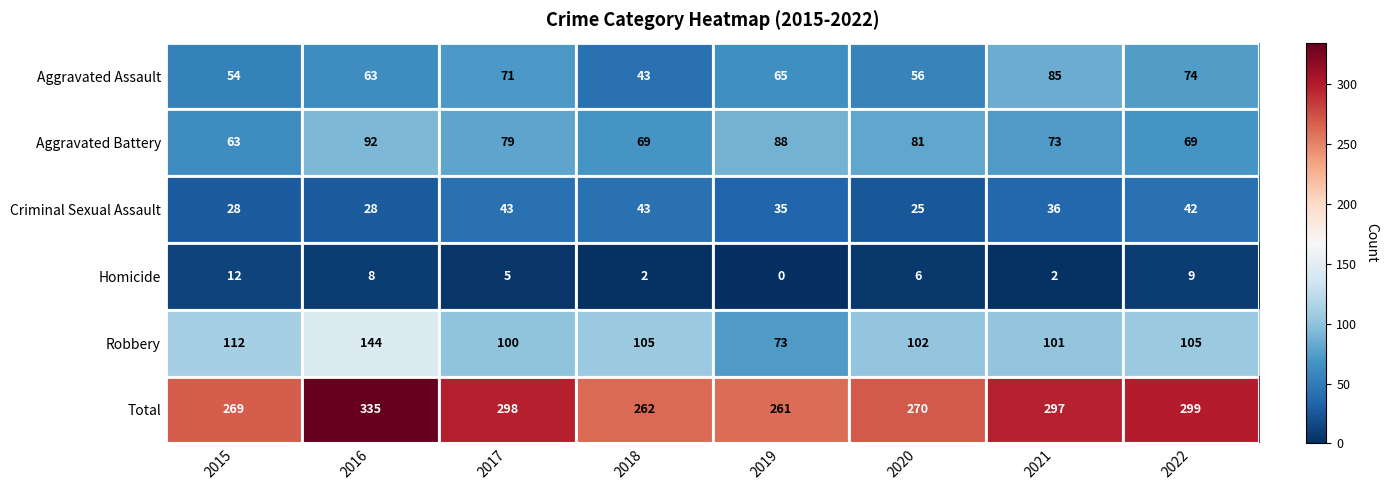

What is the difference between the highest and lowest values at 2019?

261